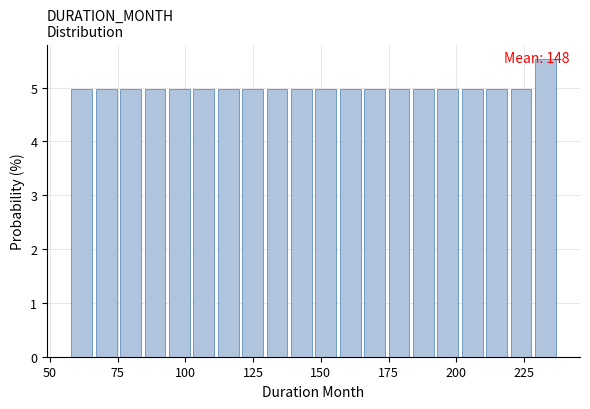

Around what value on the x-axis is the tallest bar? Give the approximate position of its centre, as read against the axis.

235